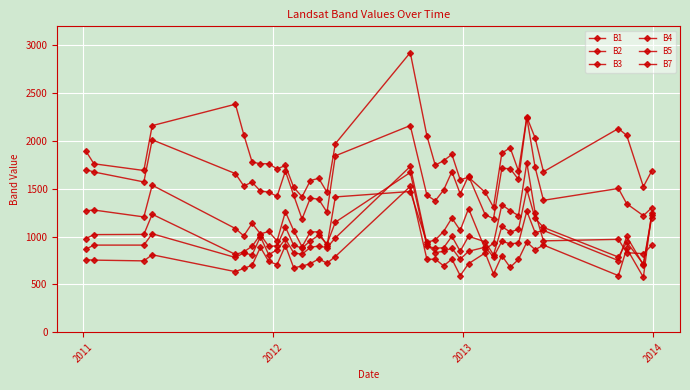

How many data points does each series have?

36